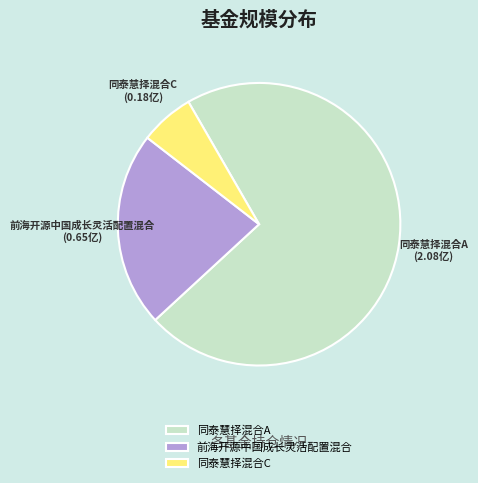

What is the smallest slice in the pie chart?

同泰慧择混合C